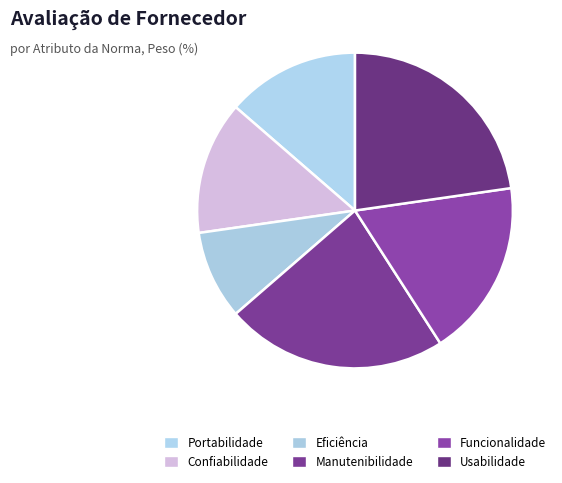

The Confiabilidade slice represents 14% of the pie. True or false?

True